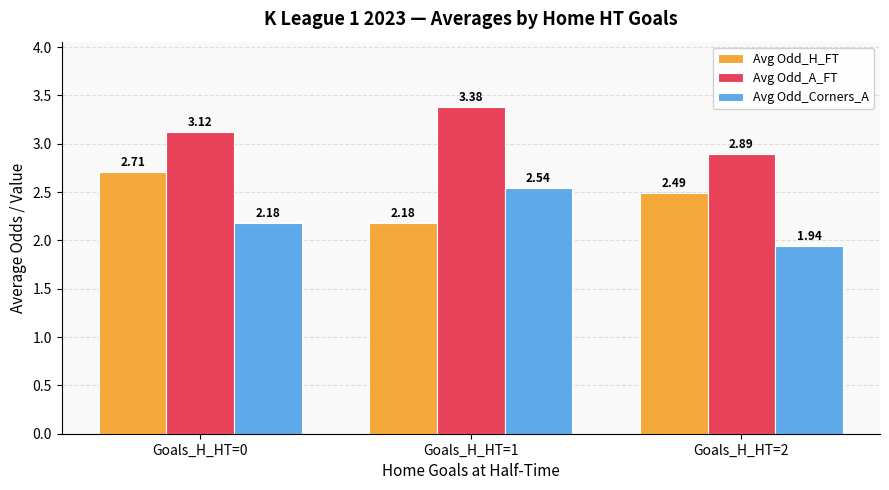

What is the difference between the Avg Odd_H_FT values at Goals_H_HT=2 and Goals_H_HT=0?

0.2